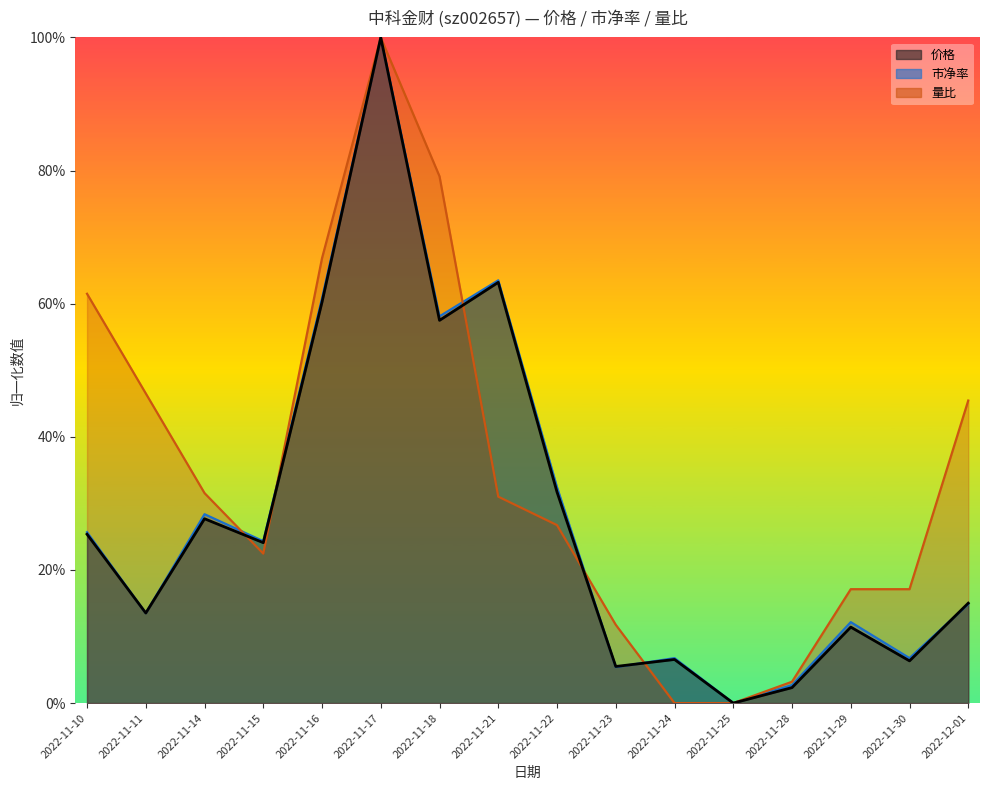

What is the sum of all 量比 values?

5.6